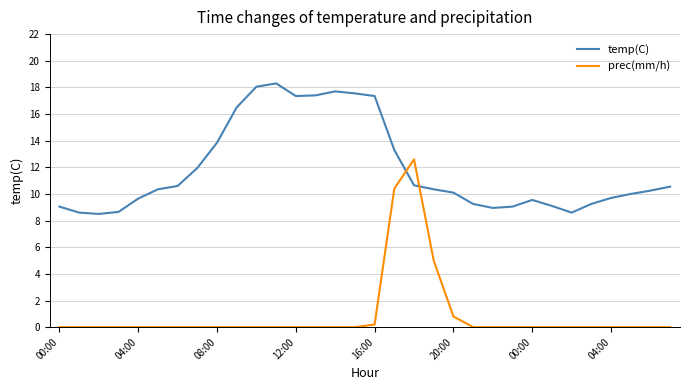

What is the difference between the maximum and minimum values in the temp(C) series?

9.8